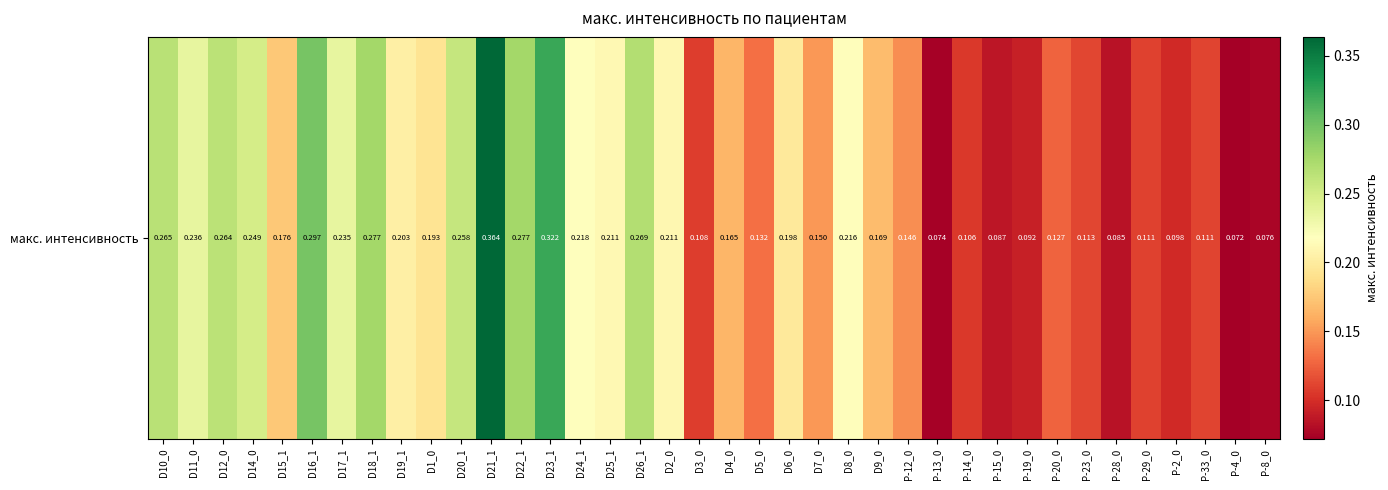

What is the minimum value shown in the chart?

0.1